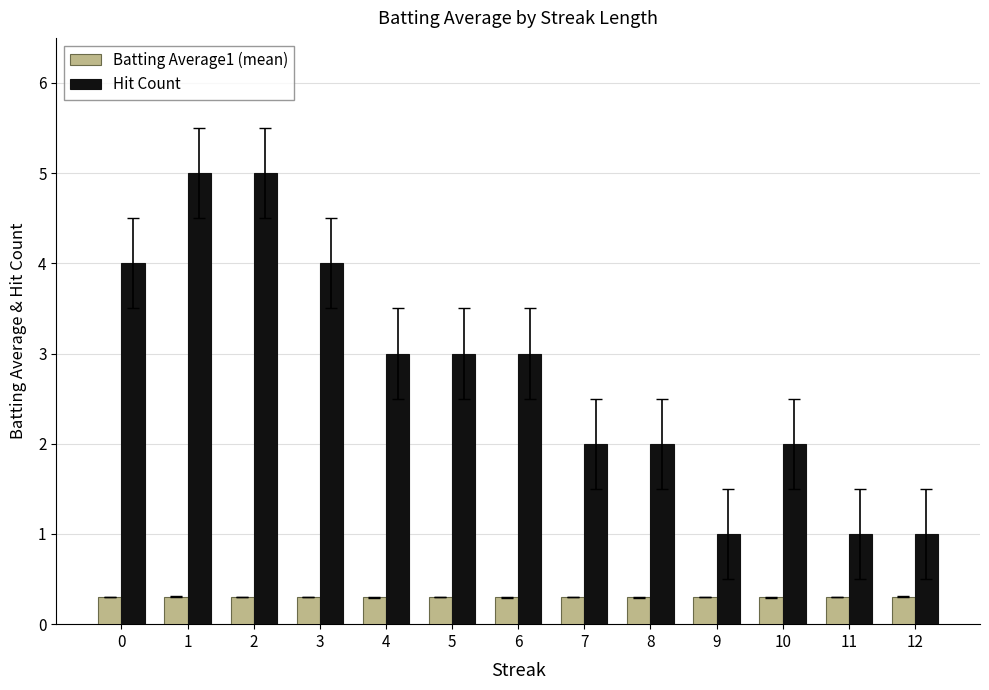

What is the total value across all series at 2?

5.3